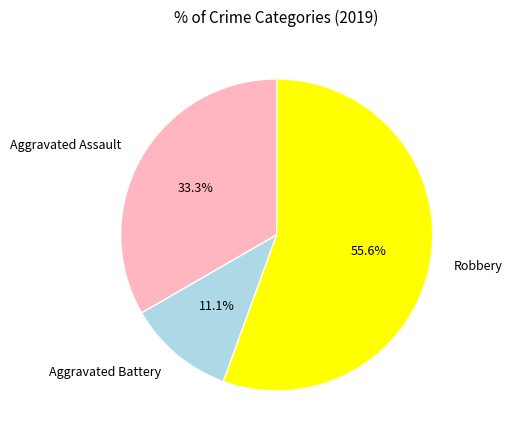

What percentage do Aggravated Assault and Aggravated Battery together represent?

44.4%